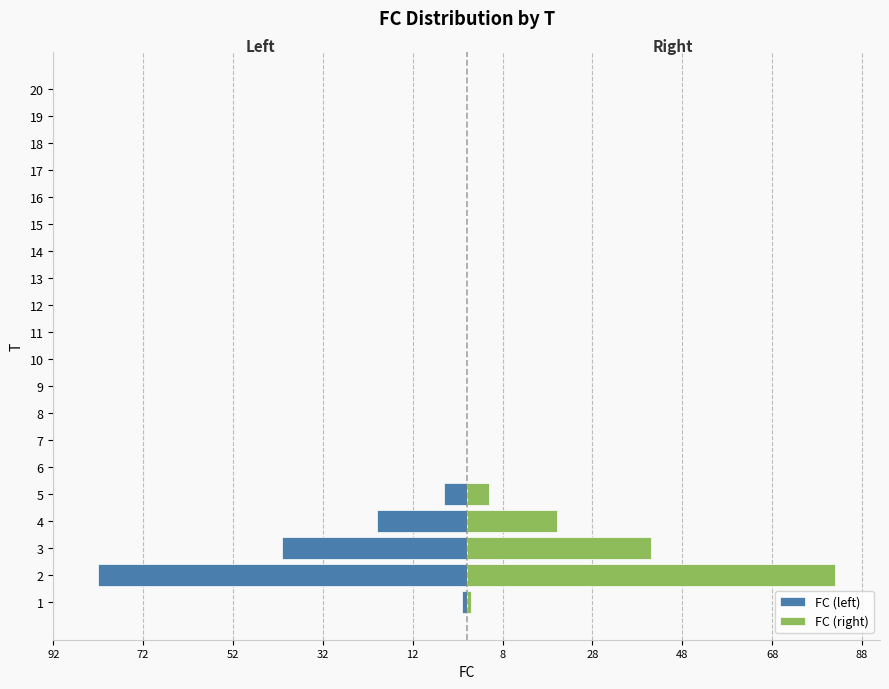

What is the difference between the maximum and minimum values in the FC (right) series?

82